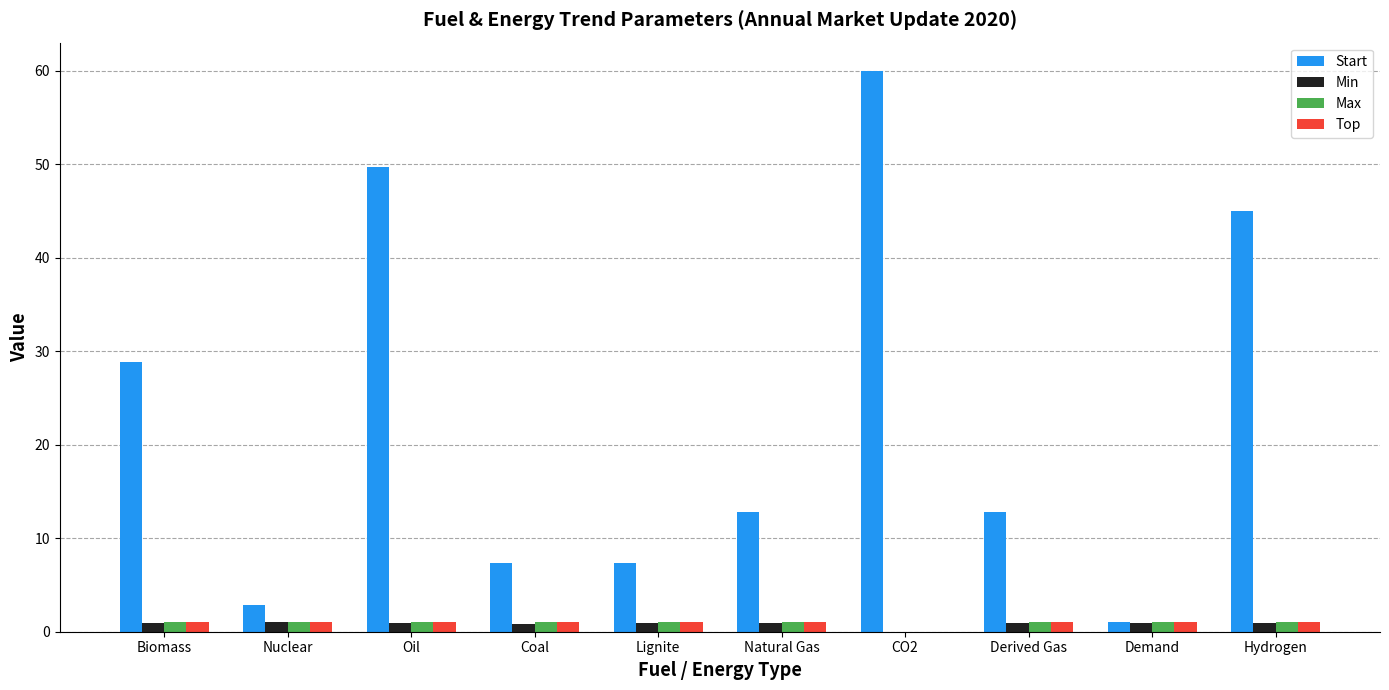

What is the maximum value shown in the chart?

60.0